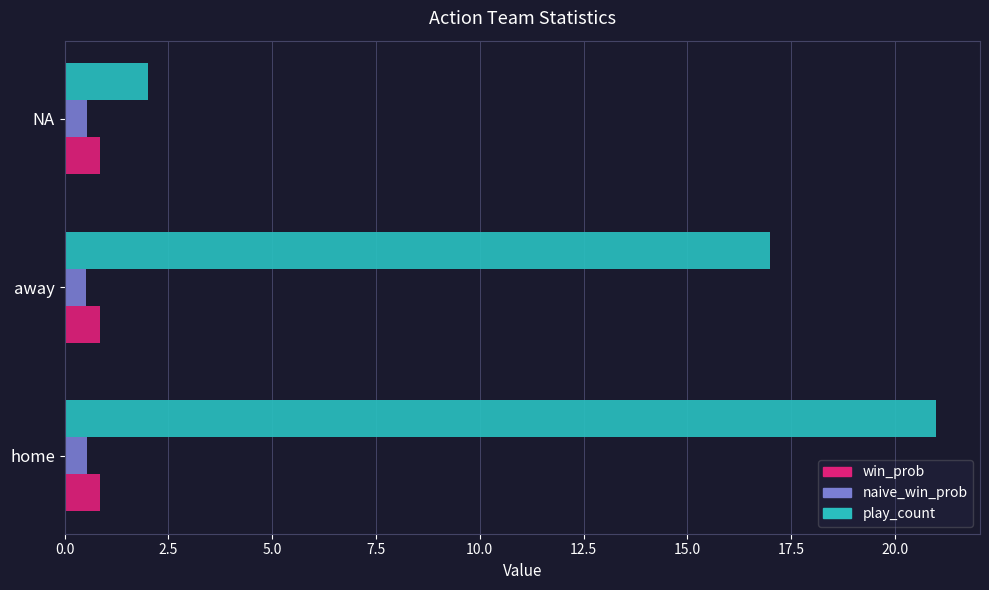

The win_prob series shows 0.9 at home. True or false?

True